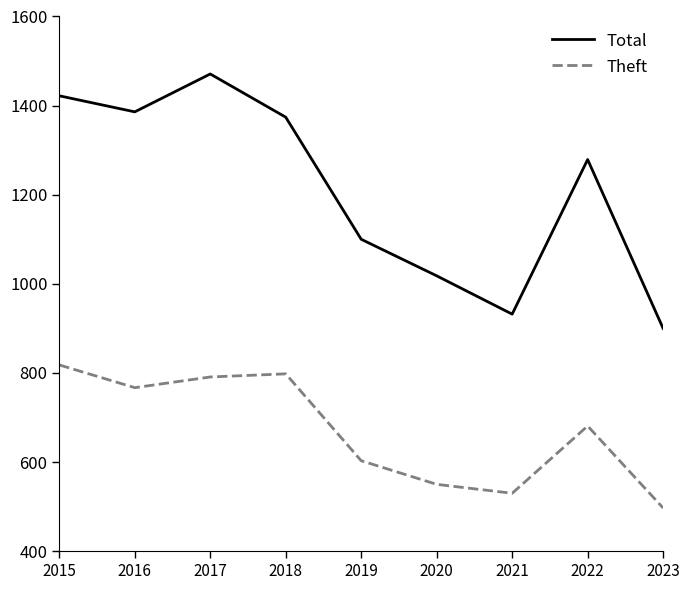

Where does the Theft series first go above 681?

2015